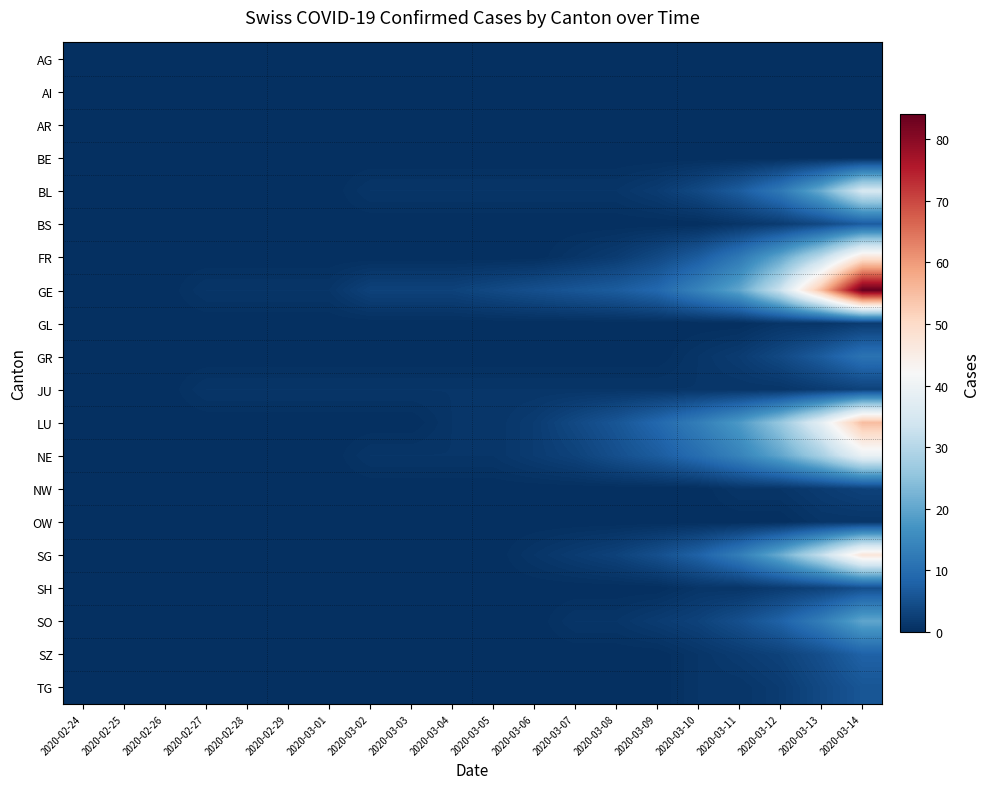

At which category is the sum across all series the highest?

2020-03-14